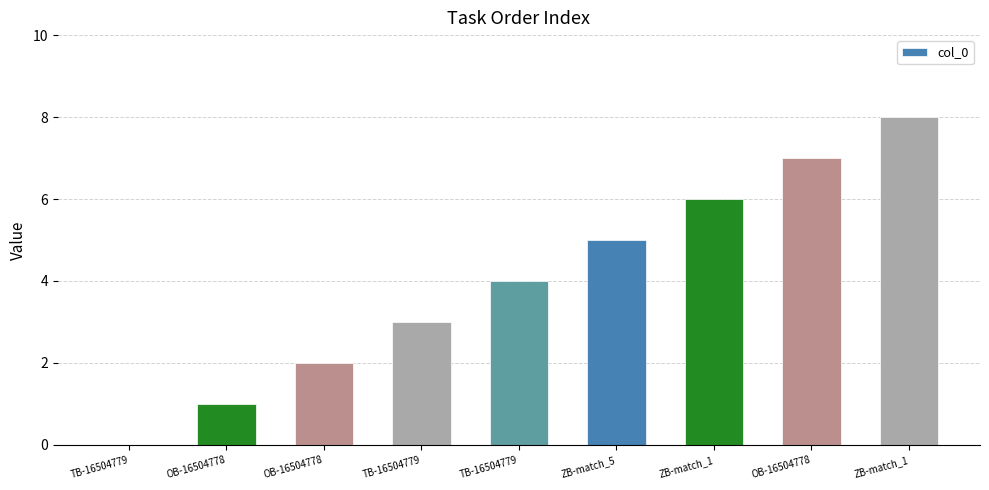

What is the label of the 8th bar from the right?

OB-16504778